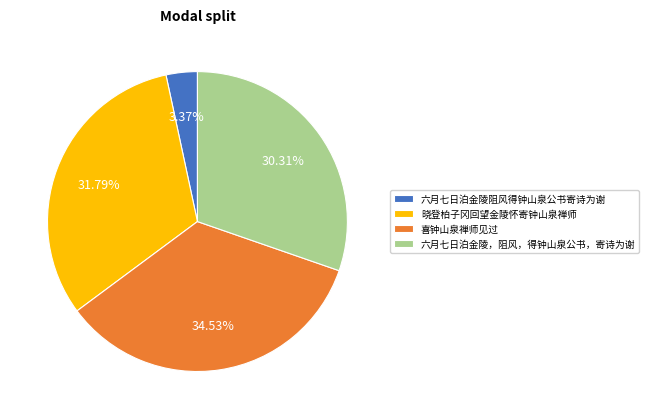

Is 喜钟山泉禅师见过 the majority of the pie?

No